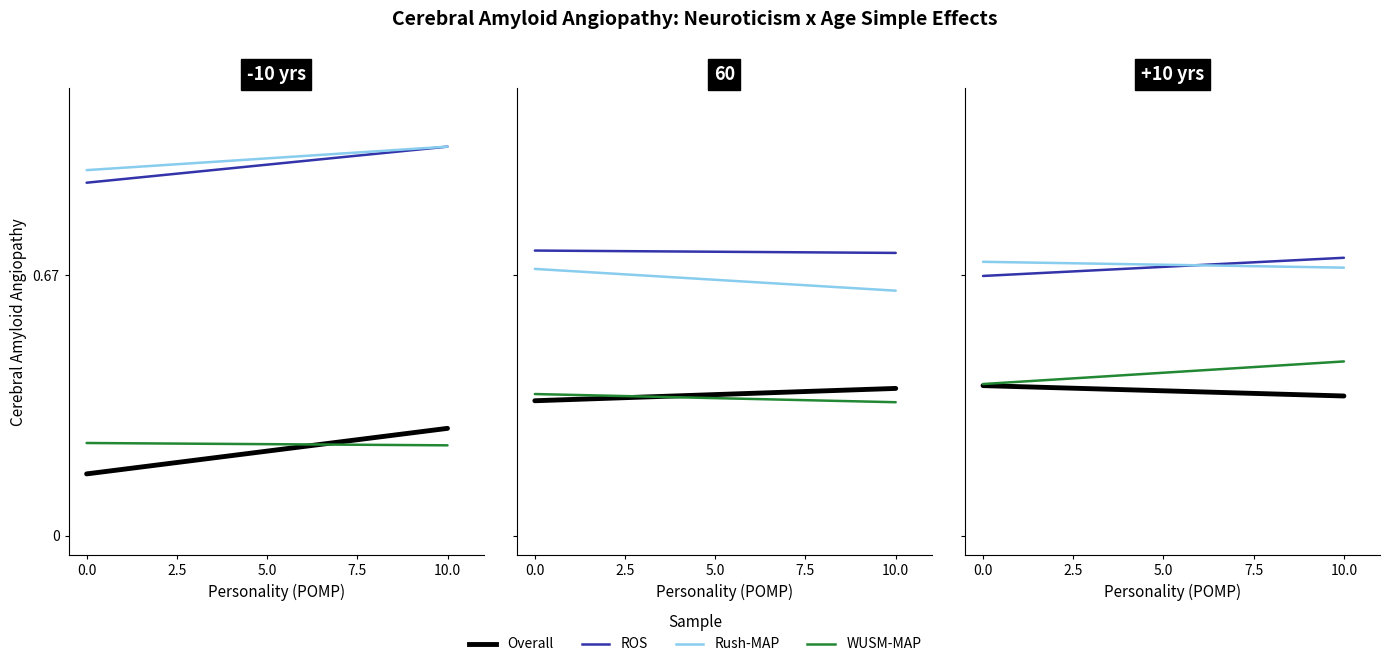

At how many categories does at least one series exceed 0?

2